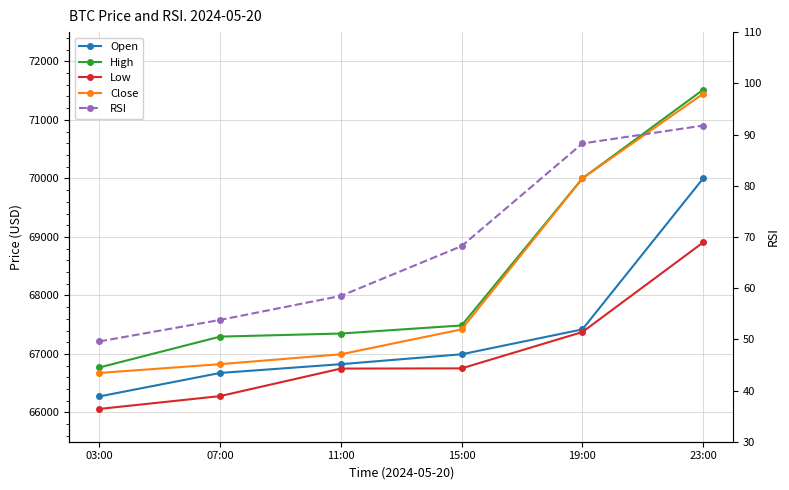

What position from the right is 03:00?

6